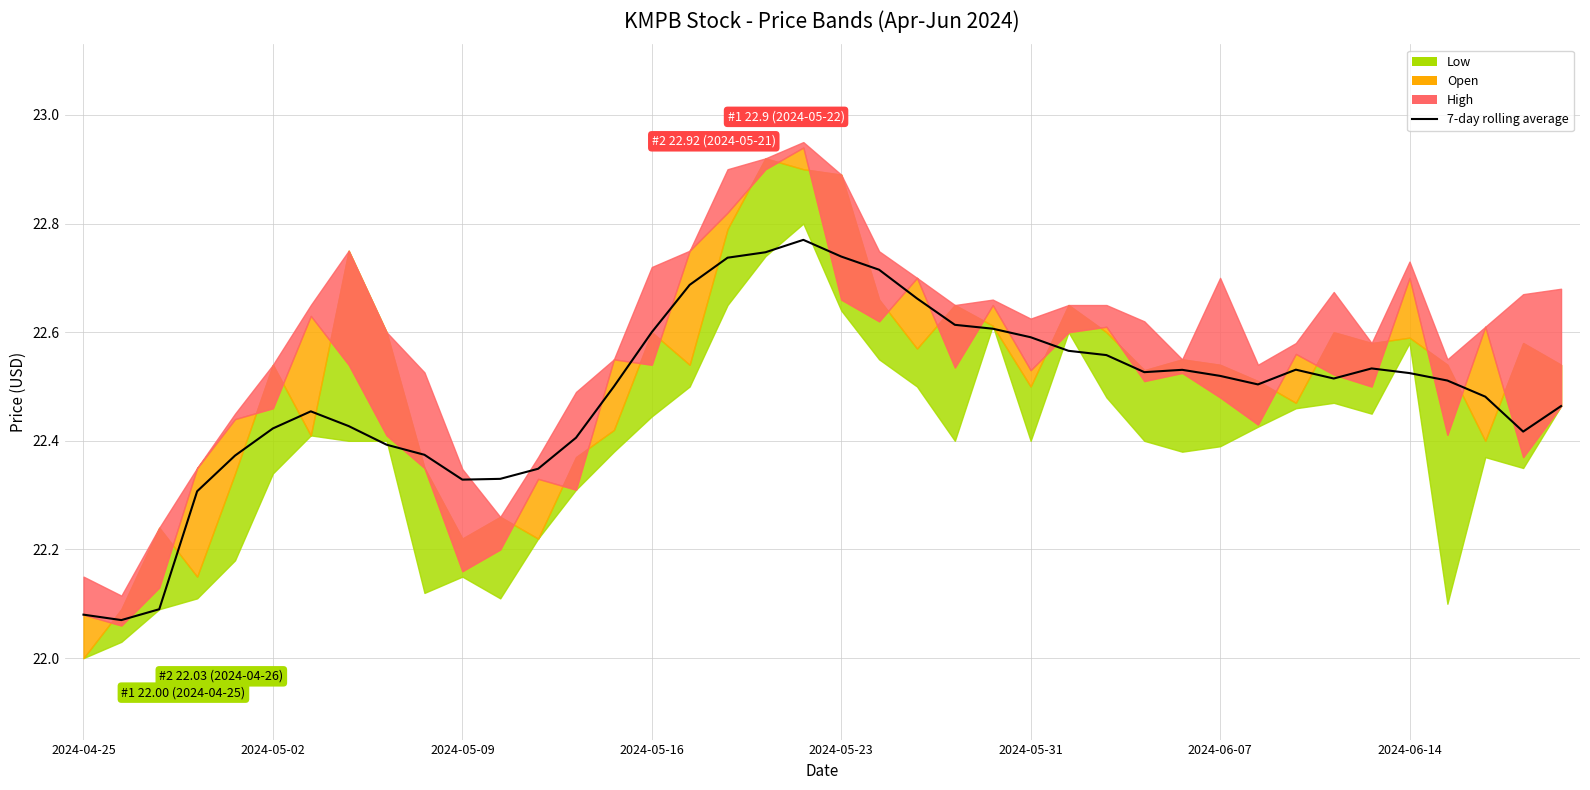

Approximately how many times larger is the value at 20 compared to 14?

1.0